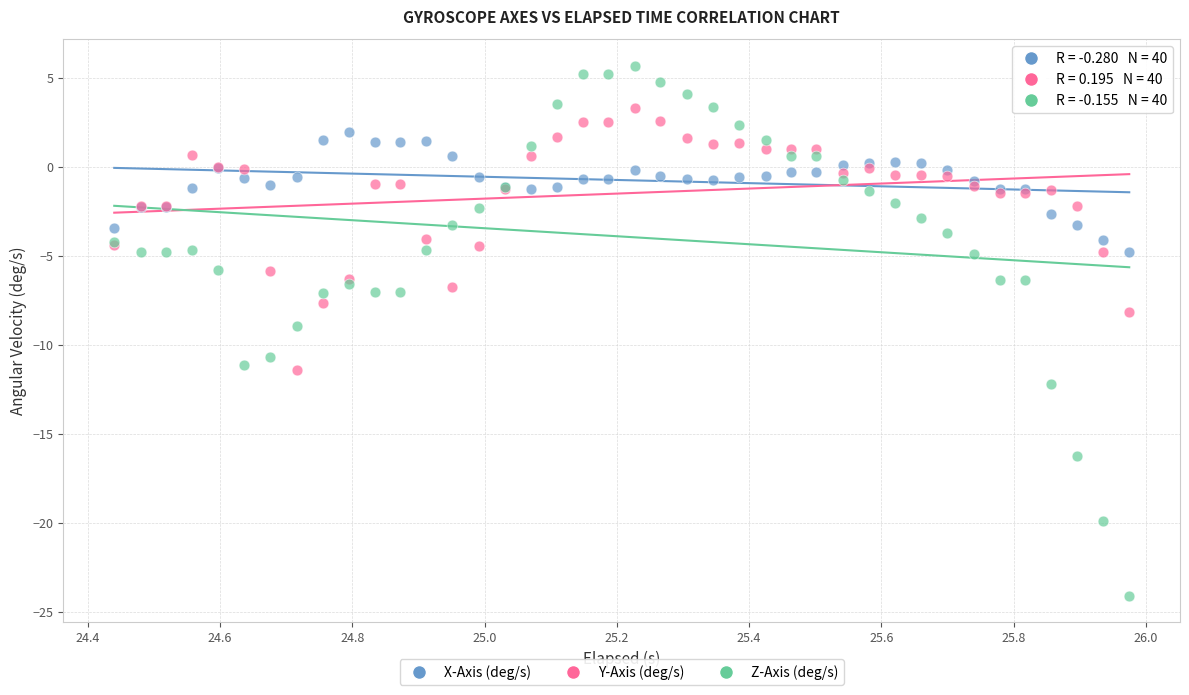

Which series reaches the maximum Y coordinate?

Z-Axis (deg/s)